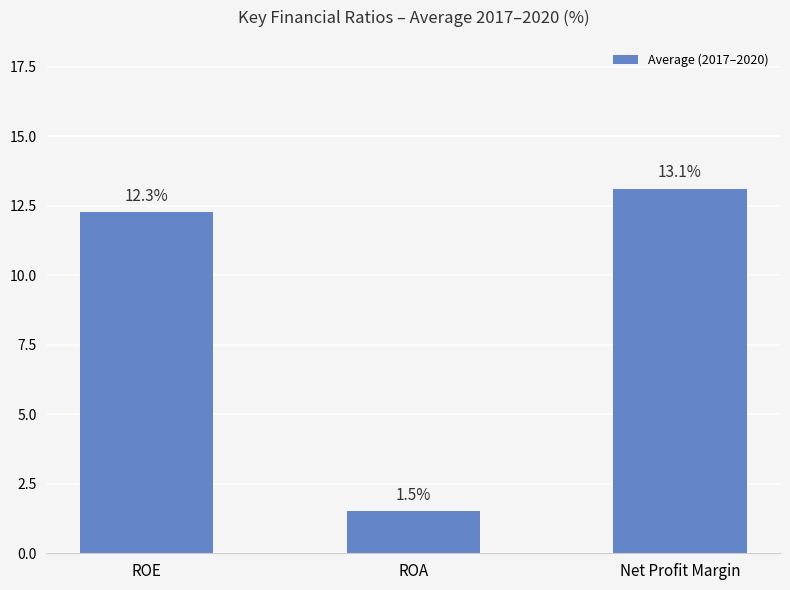

What is the label of the 2nd bar from the right?

ROA